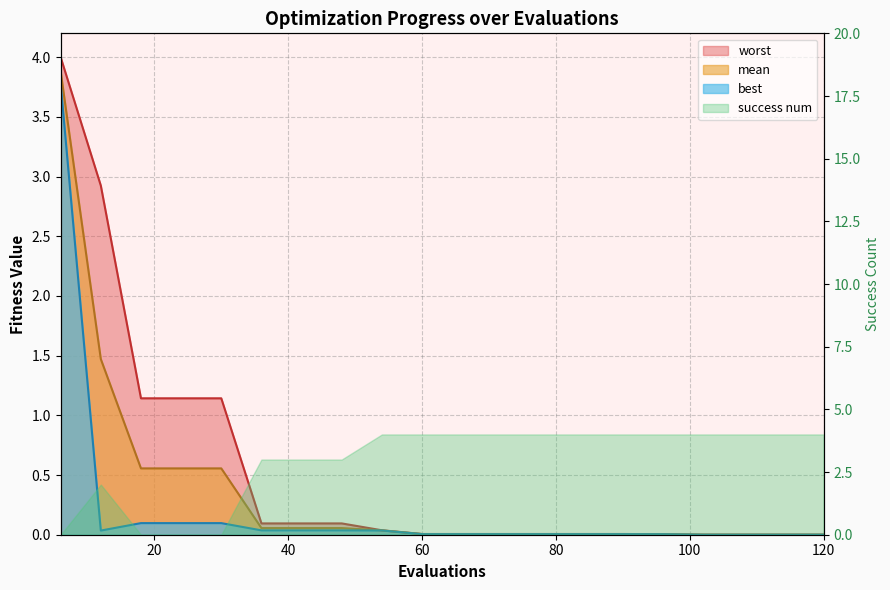

The worst series shows 0.4 at 18. True or false?

False